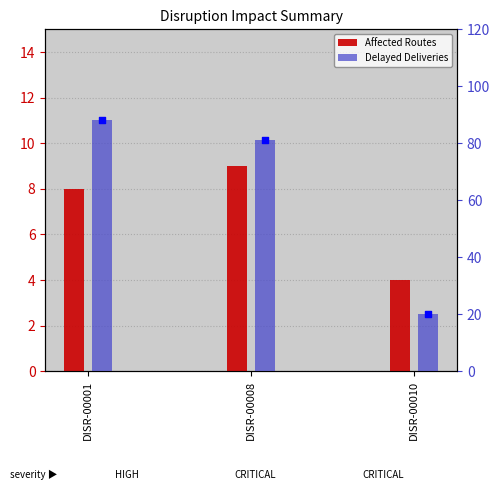

Which series has the largest total across all categories?

Delayed Deliveries